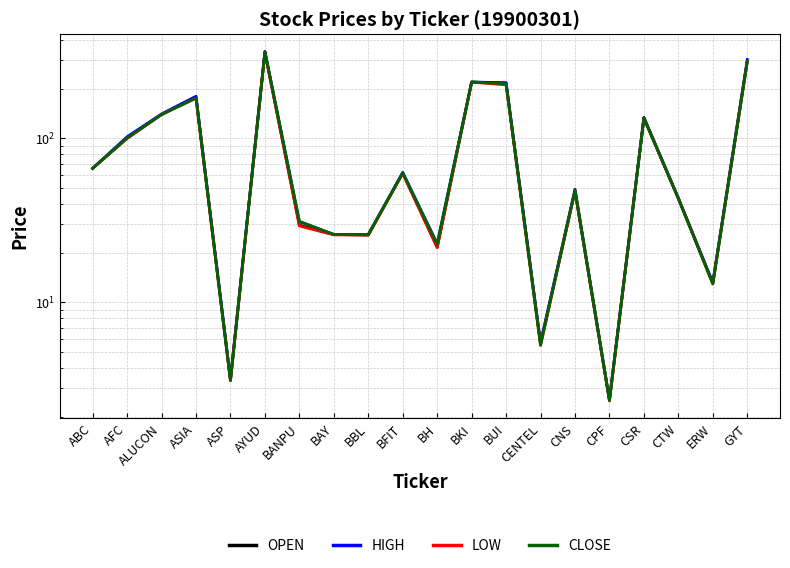

At which category does HIGH reach its first local valley?

ASP